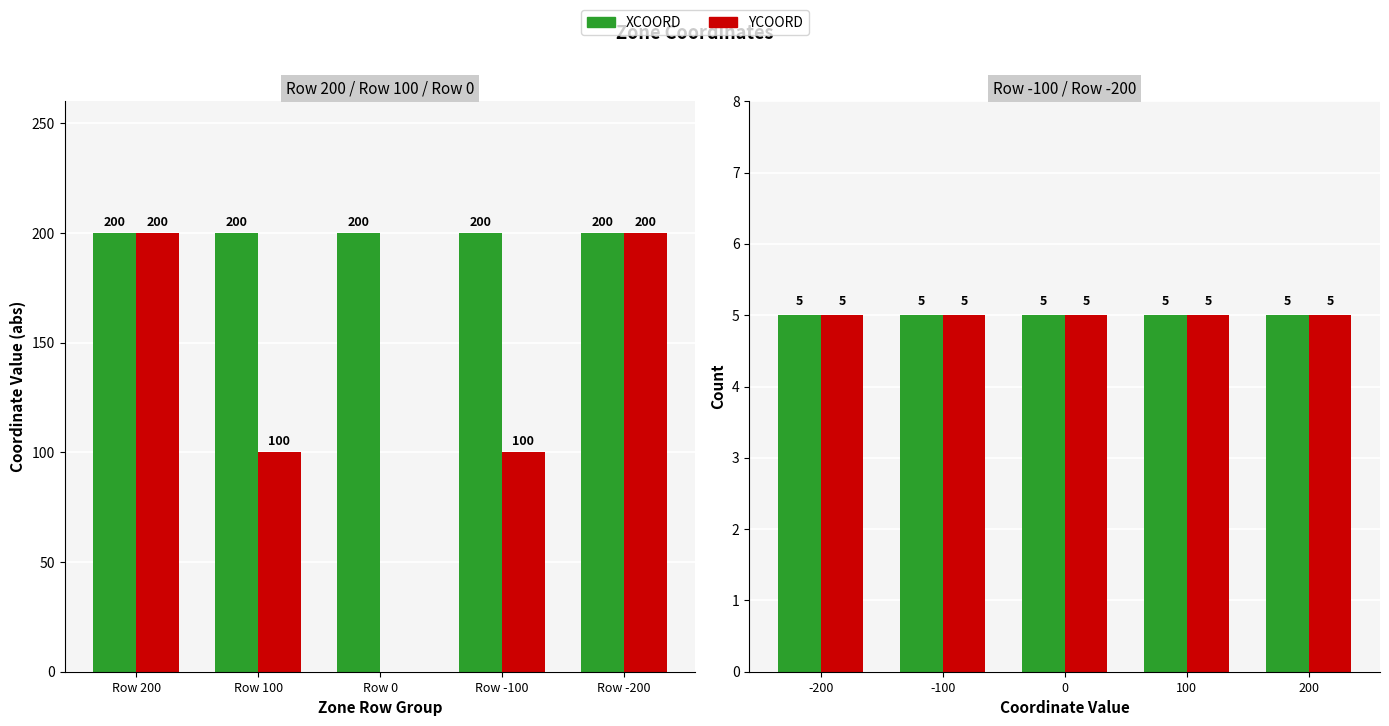

What is the value of the YCOORD (abs) bar at the 4th from the left?

100